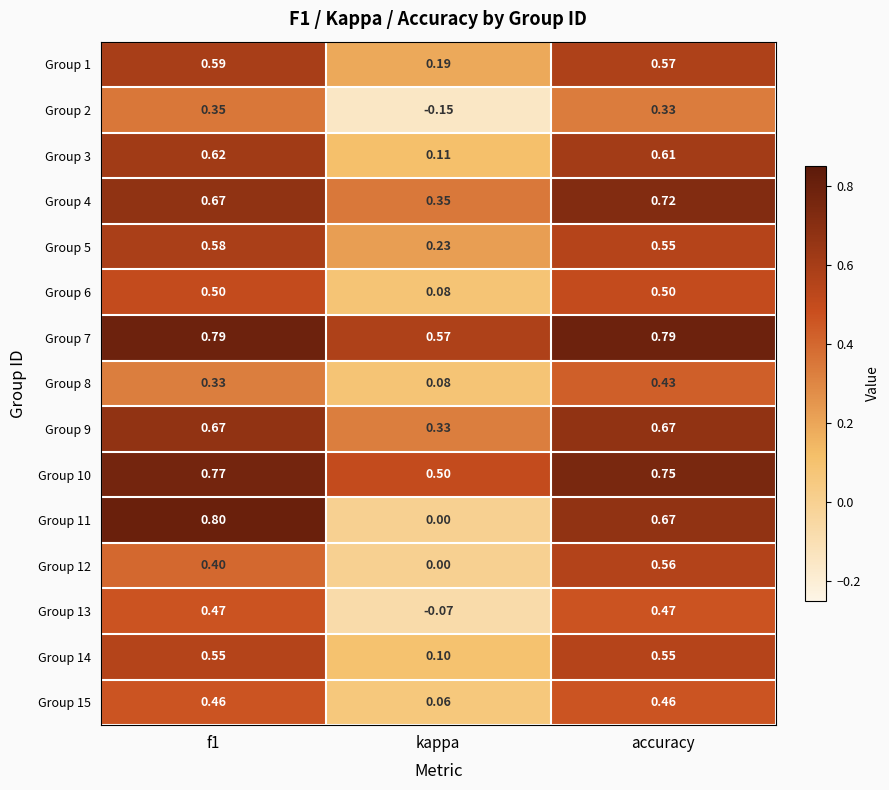

Which label corresponds to the smallest value in the chart?

kappa